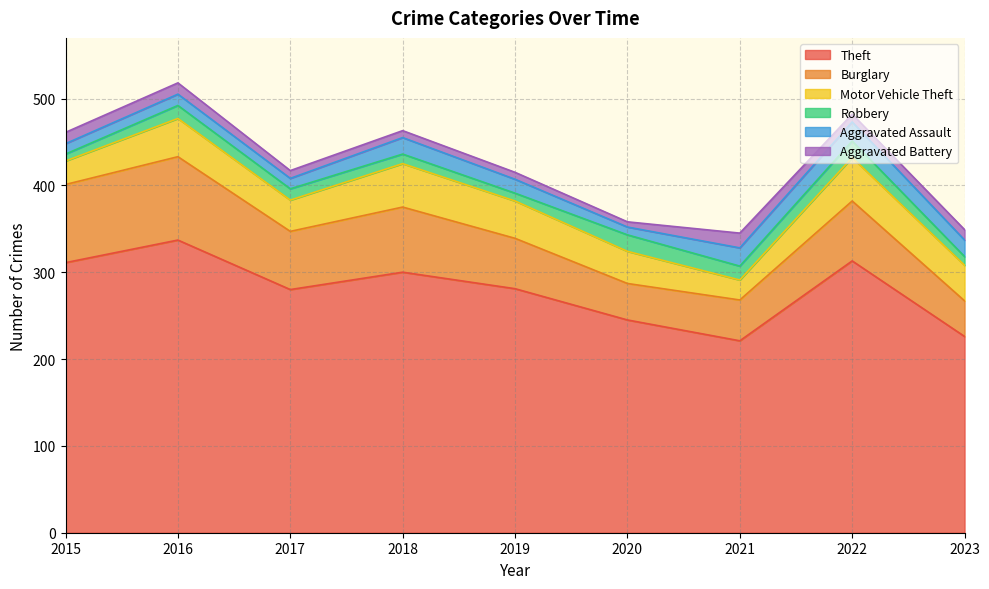

Does the chart have visible grid lines?

Yes